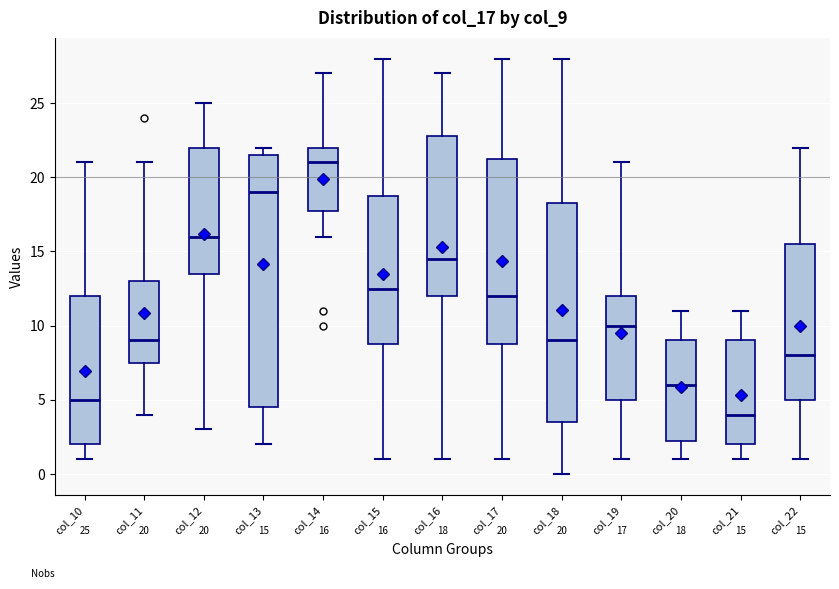

Which box is the tallest, from its lower edge to its upper edge?

col_13